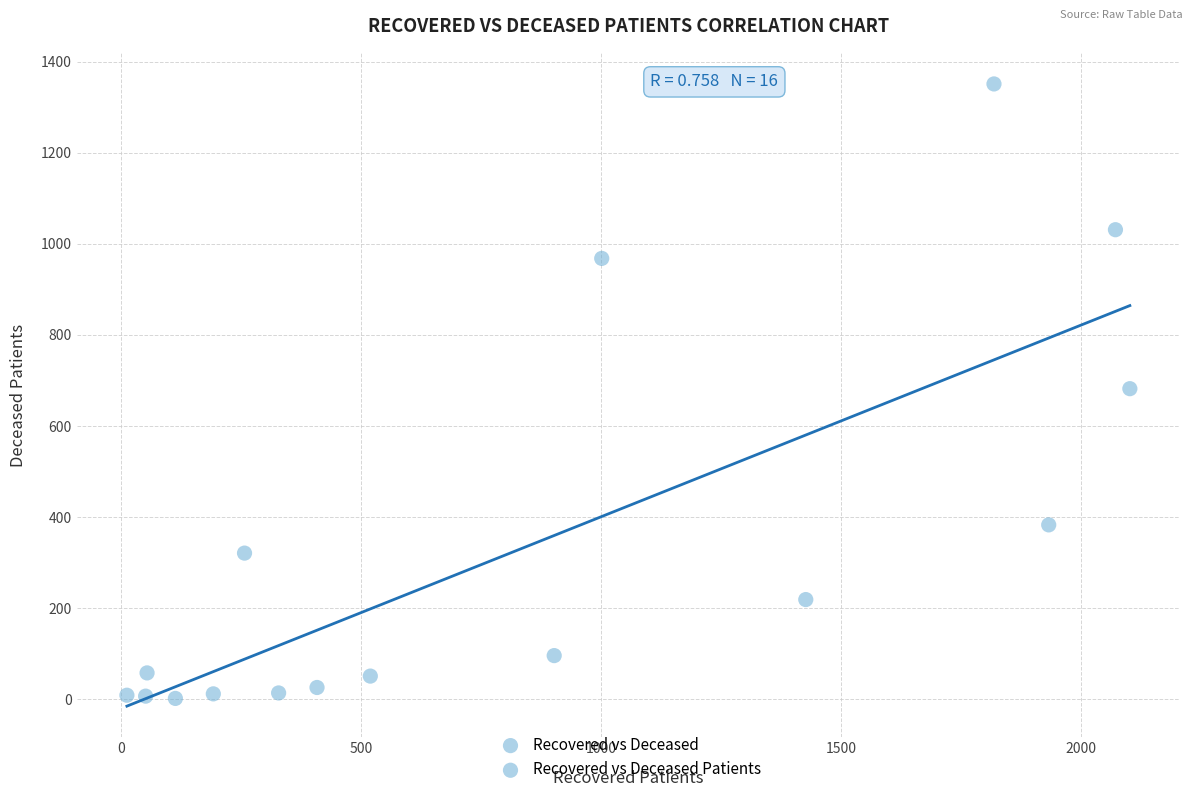

What is the range of X values (max minus min)?

2089